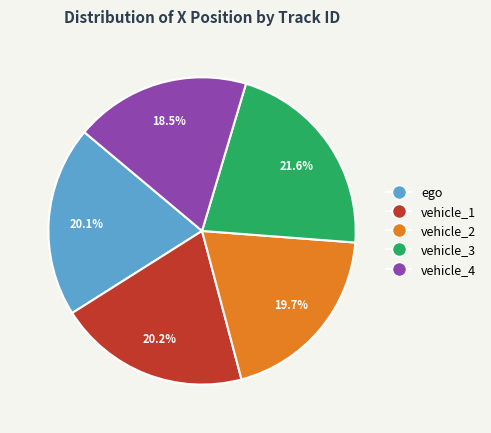

To the nearest percent, what is the difference between the largest and smallest slice percentages?

3%